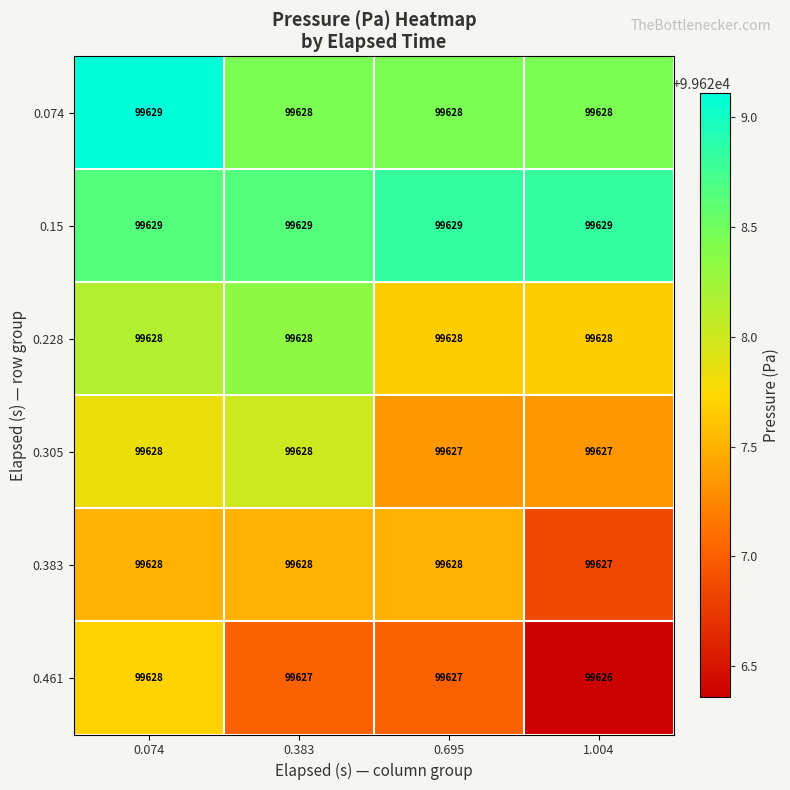

Which series has the largest range (max minus min)?

0.461